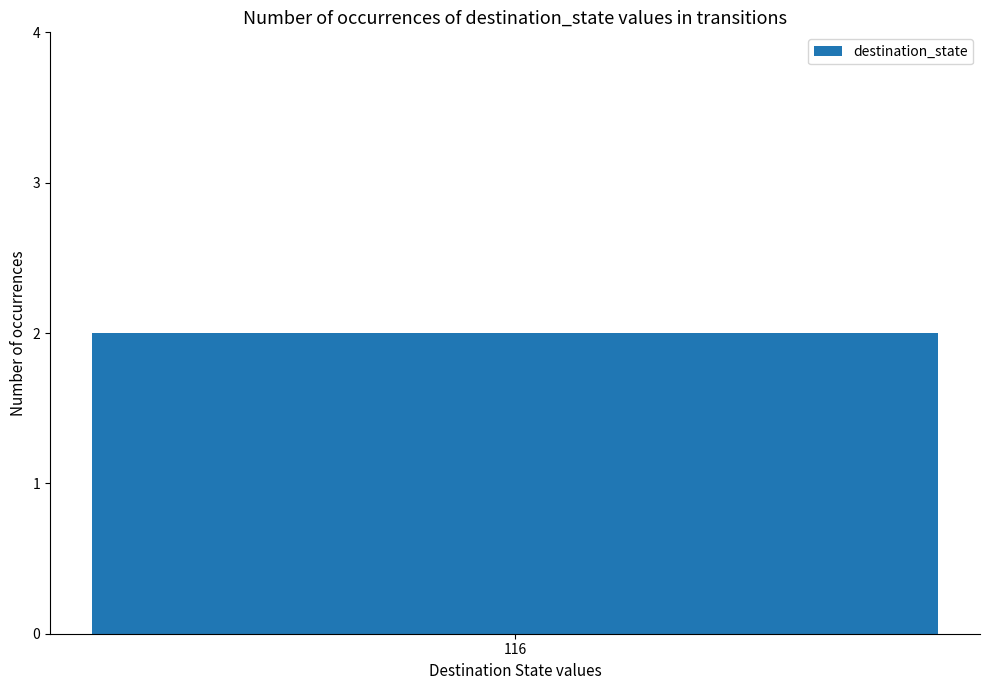

What is the smallest value displayed?

2